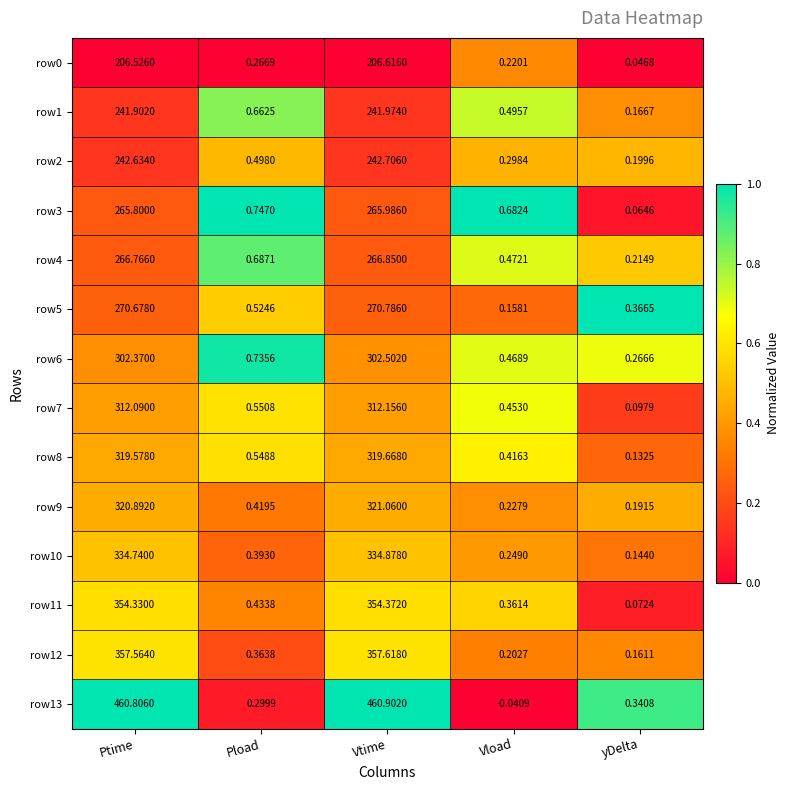

Which category has the lowest value across all series?

Vload